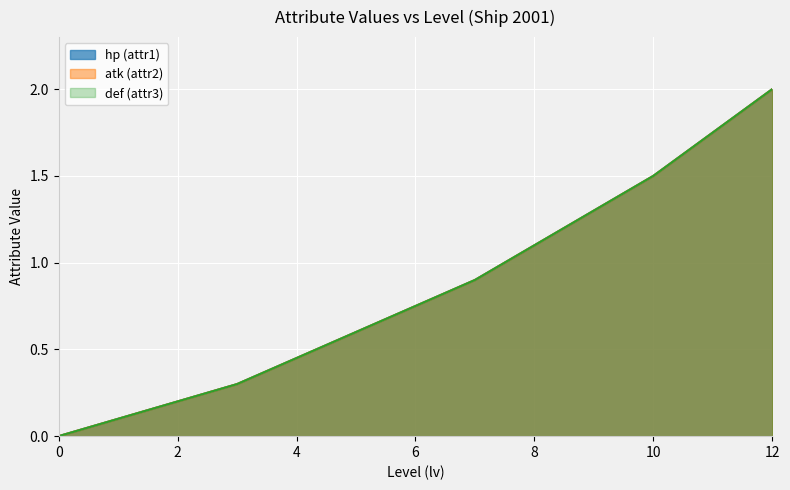

At which category is the sum across all series the highest?

12